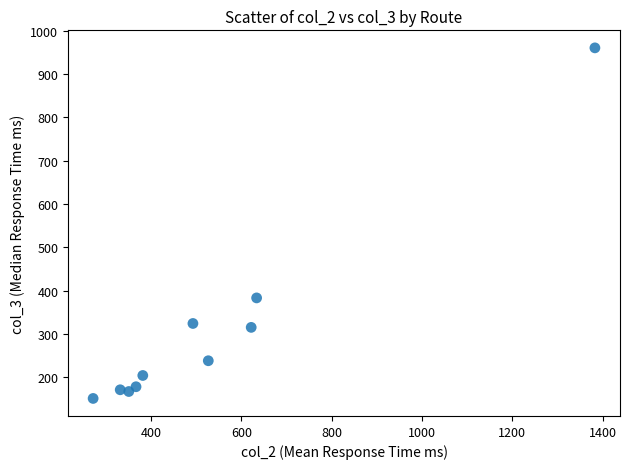

What Y value in the scatter plot is closest to 555?

383